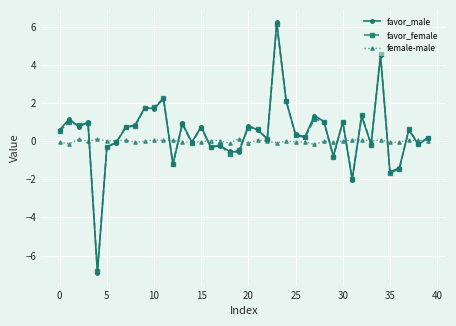

Does the chart display data point markers on the line(s)?

Yes